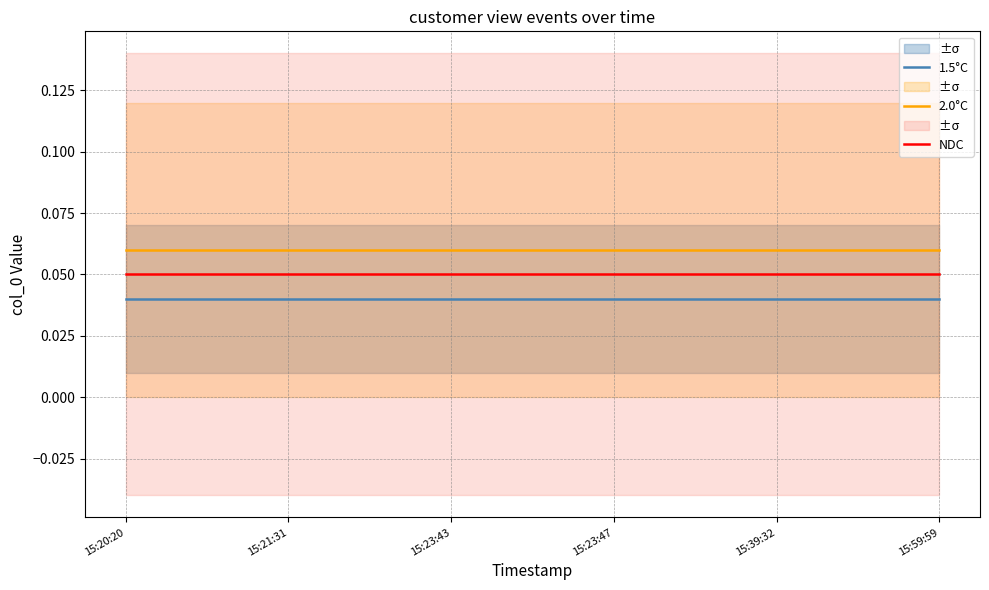

True or false: 1.5°C and NDC cross at least once.

False